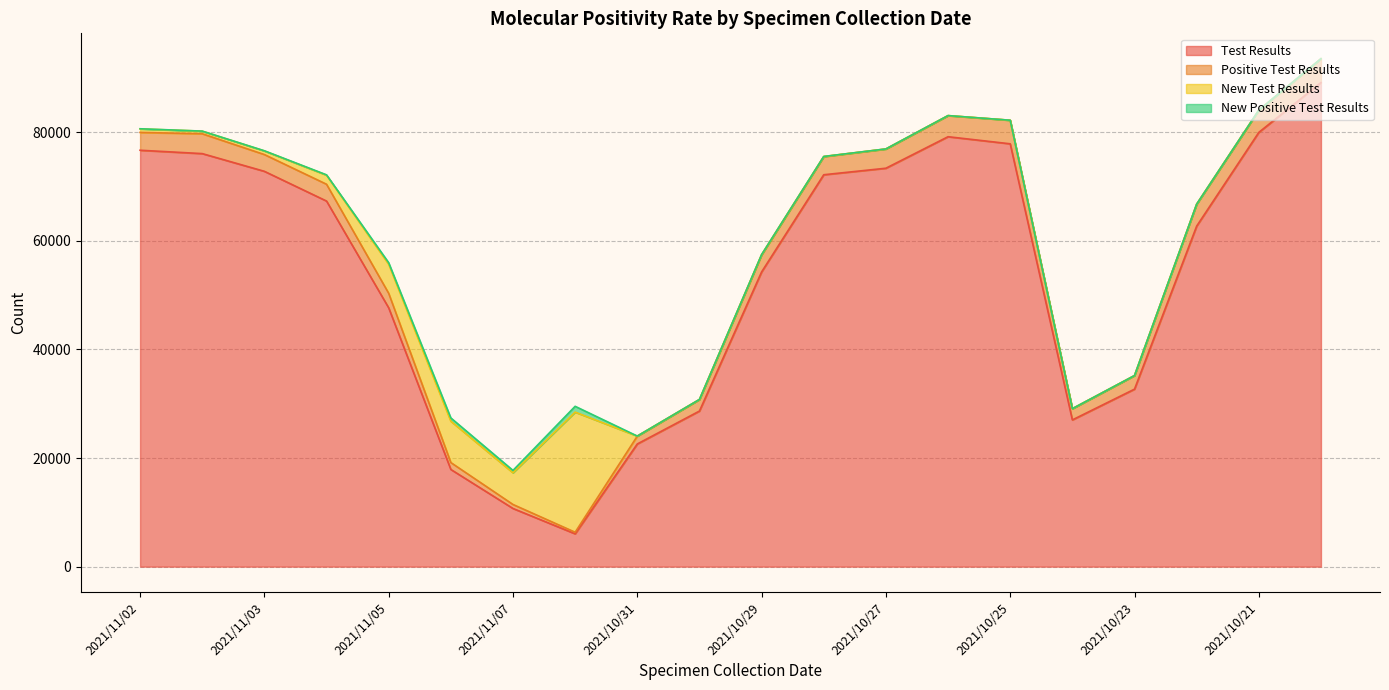

Reading left to right, what are all the values shown in this chart?

Test Results: 76677	76058	72797	67322	47654	17897	10711	6045	22590	28651	54269	72165	73366	79168	77862	27019	32684	62706	79967	89145
Positive Test Results: 3283	3653	3088	3095	2677	1271	737	290	1447	2119	3134	3336	3537	3875	4338	2069	2502	4043	4091	4379
New Test Results: 649	483	666	1668	5361	7611	5837	22119	3	13	53	27	14	16	2	0	0	0	2	5
New Positive Test Results: 22	8	26	61	276	605	436	1071	2	3	2	3	1	0	1	0	0	0	1	0